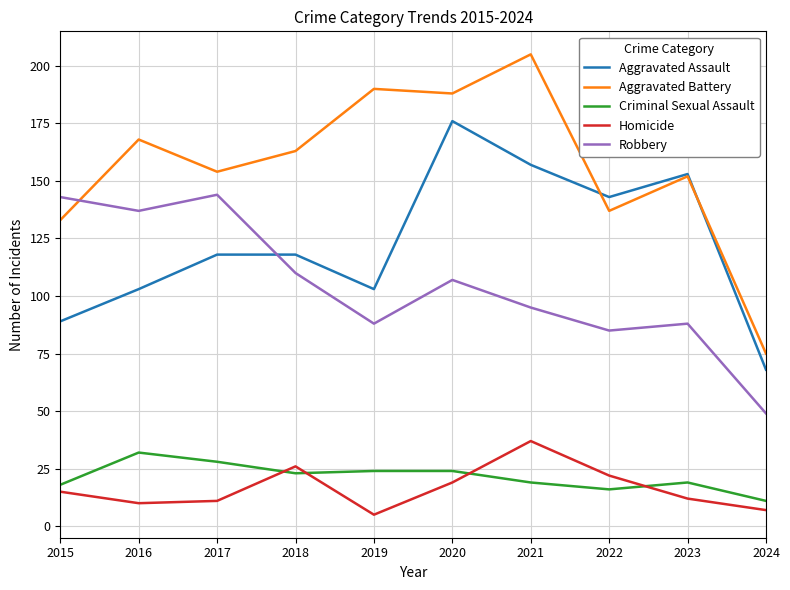

What are all the series names shown in the legend?

Aggravated Assault, Aggravated Battery, Criminal Sexual Assault, Homicide, Robbery